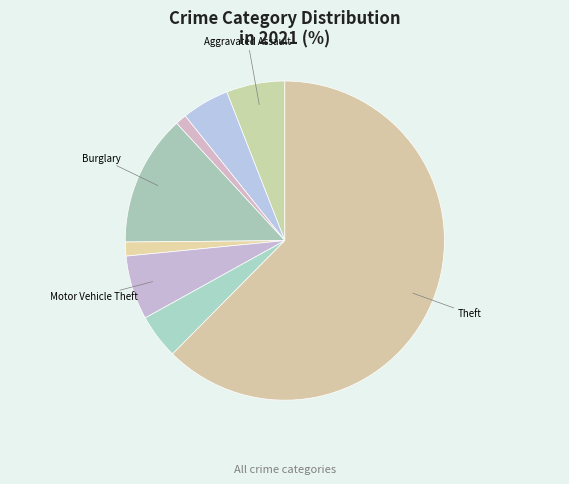

Count the number of slices in the pie.

8